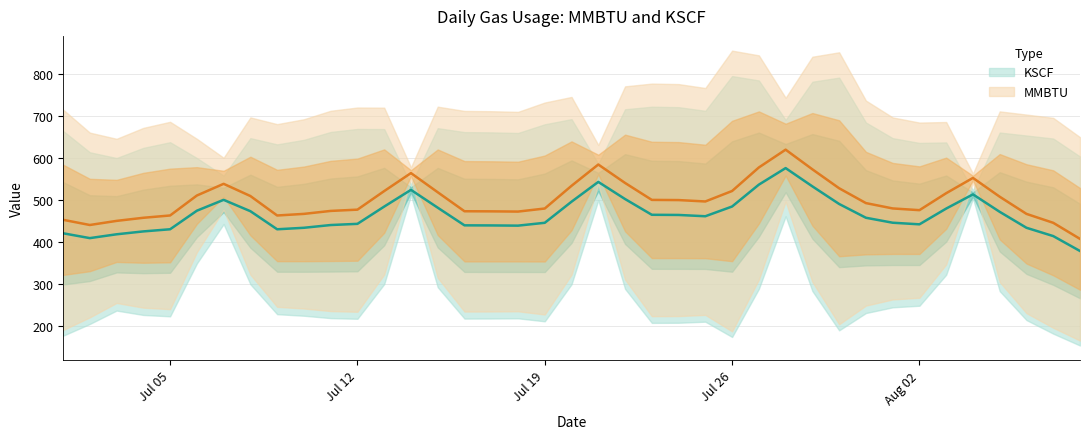

List the series in order of their overall mean, highest first.

MMBTU, KSCF